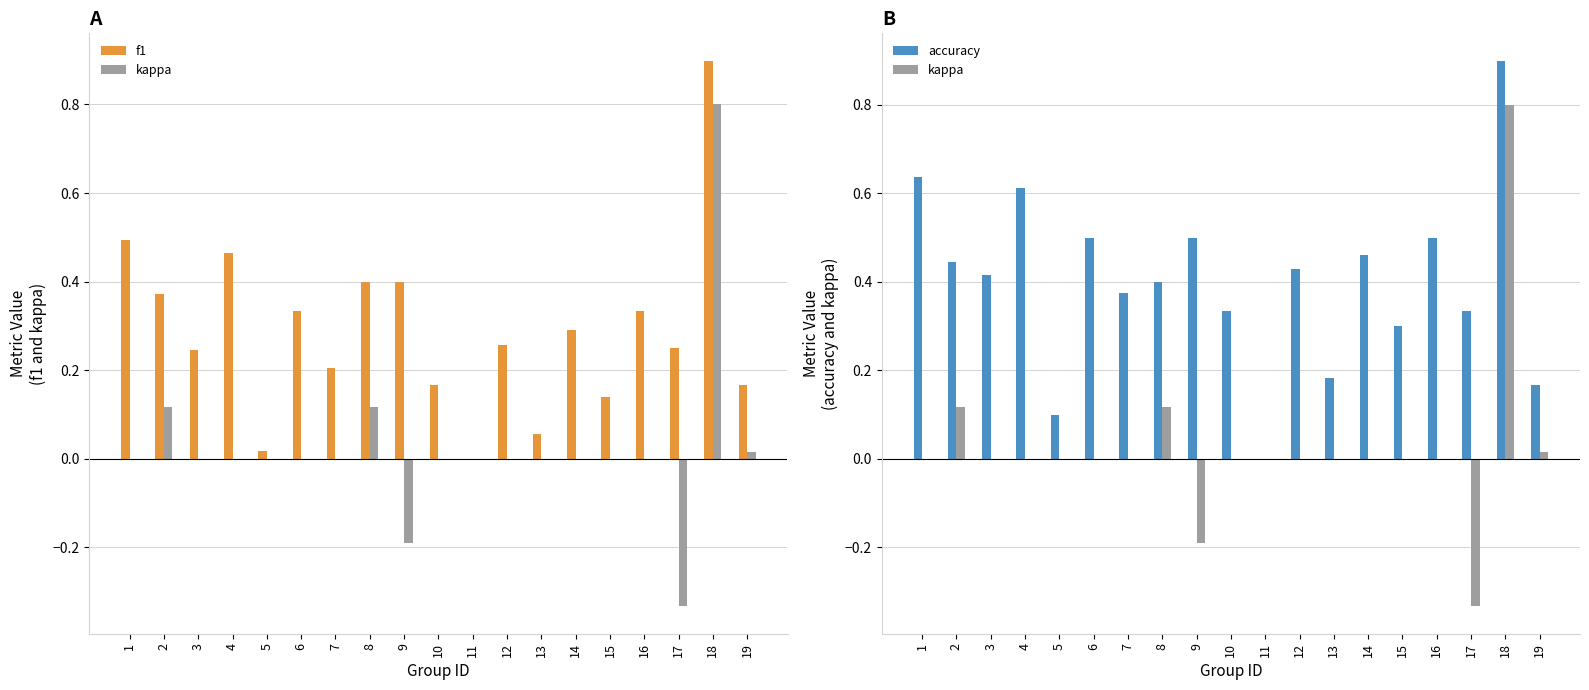

What is the sum of all f1 values?

5.5